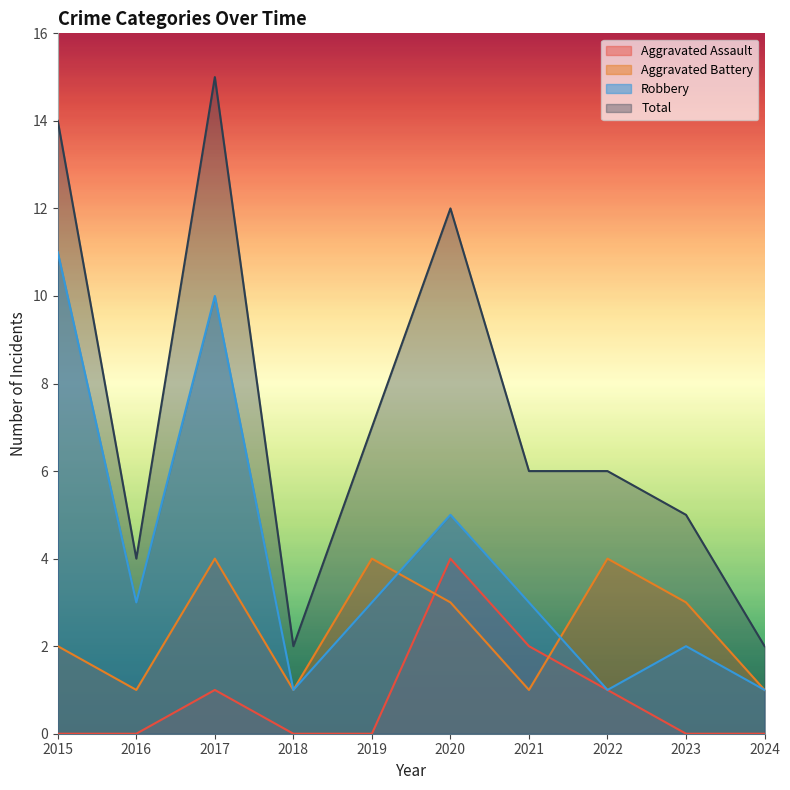

What is the difference between the maximum and minimum values in the Total series?

13